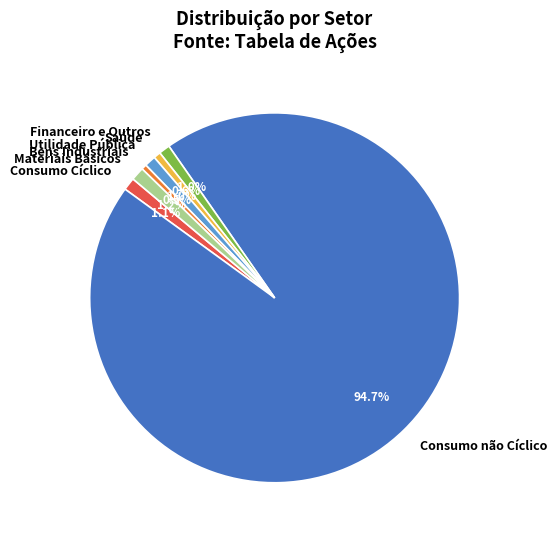

What is the ratio of the value at Utilidade Pública to the value at Consumo Cíclico?

0.9